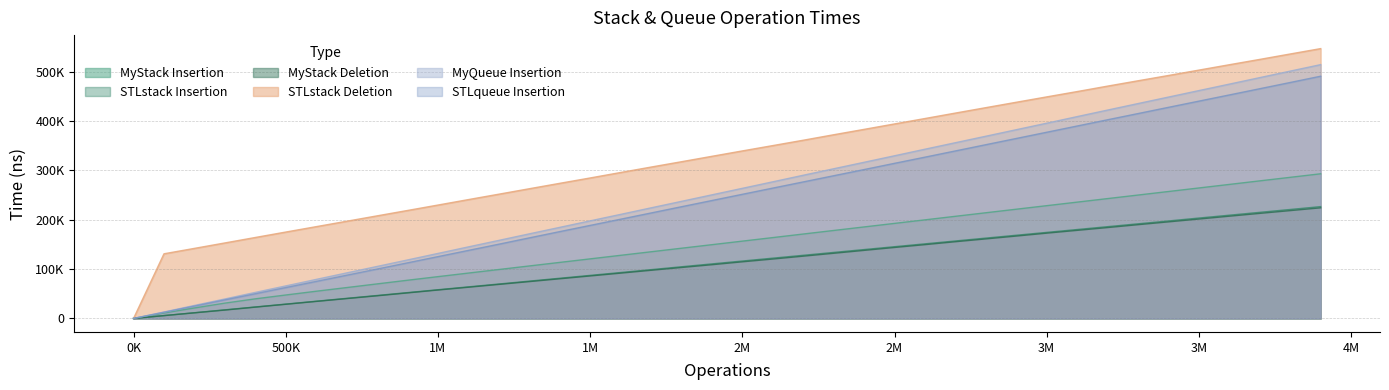

True or false: STLstack Deletion and STLstack Insertion2 intersect in this chart.

False